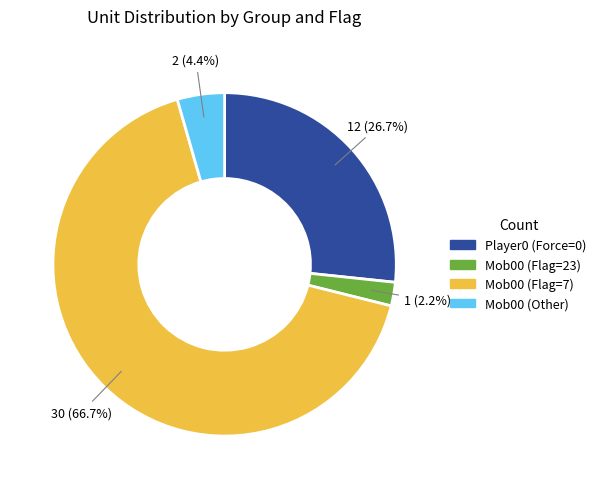

Which category has the biggest portion of the pie?

Mob00 (Flag=7)